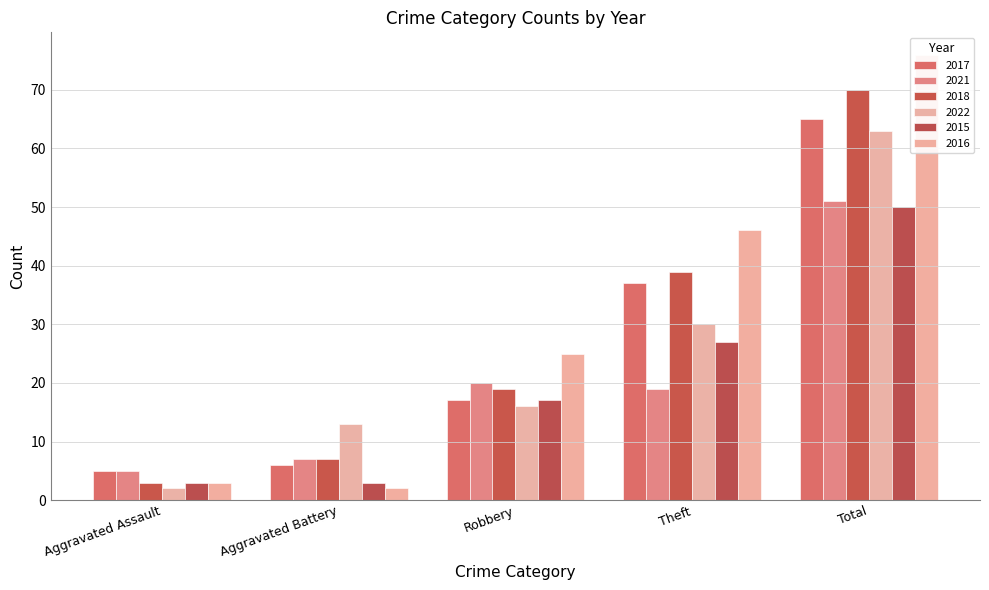

The value of 2018 at Aggravated Assault is 1. True or false?

False